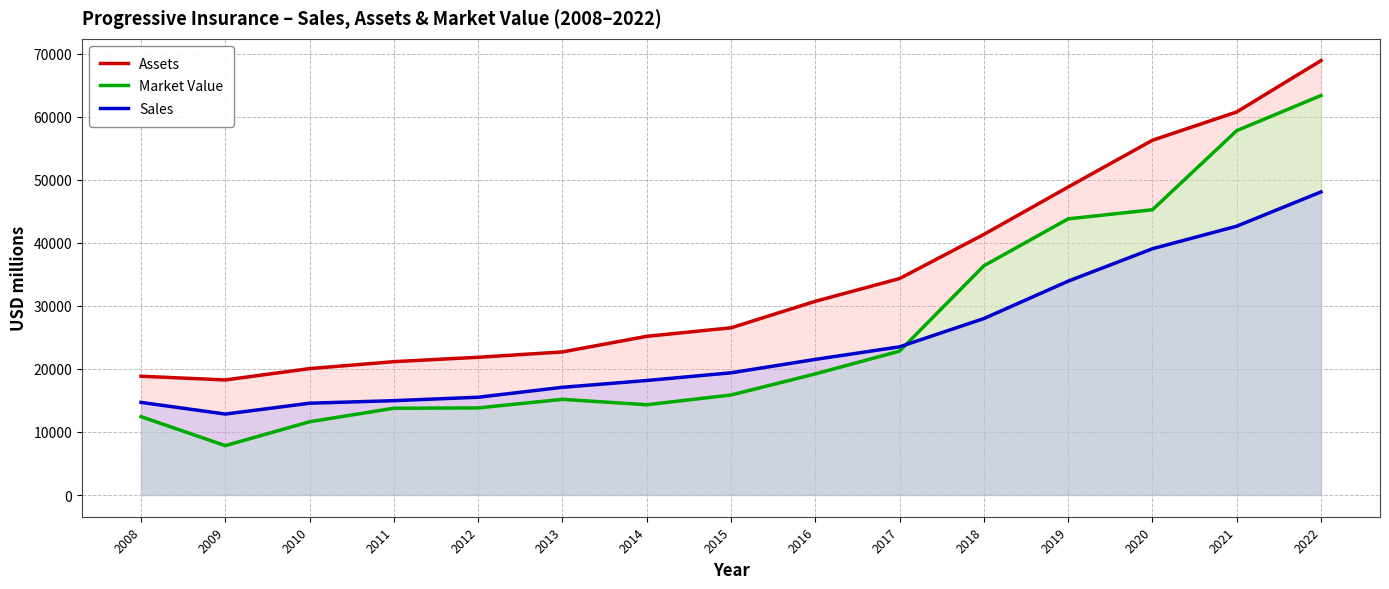

True or false: Market Value and Assets cross at least once.

False